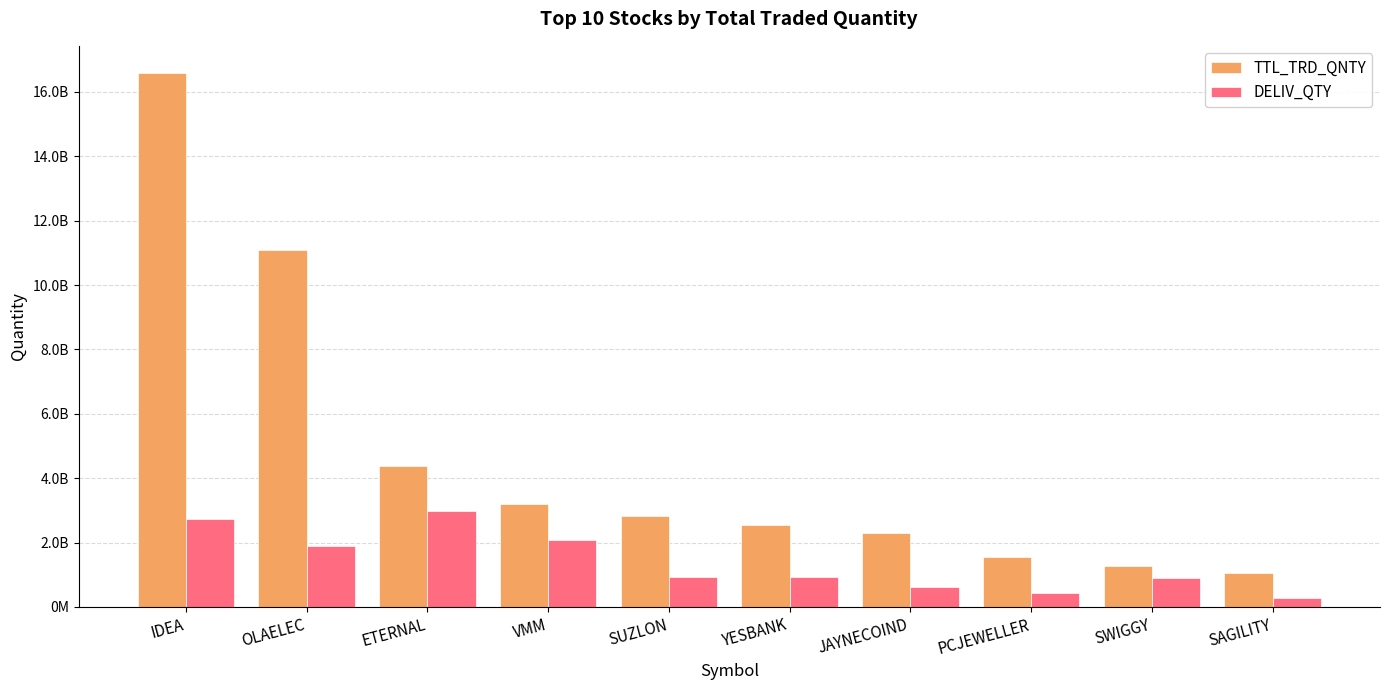

Does the chart contain any negative values?

No